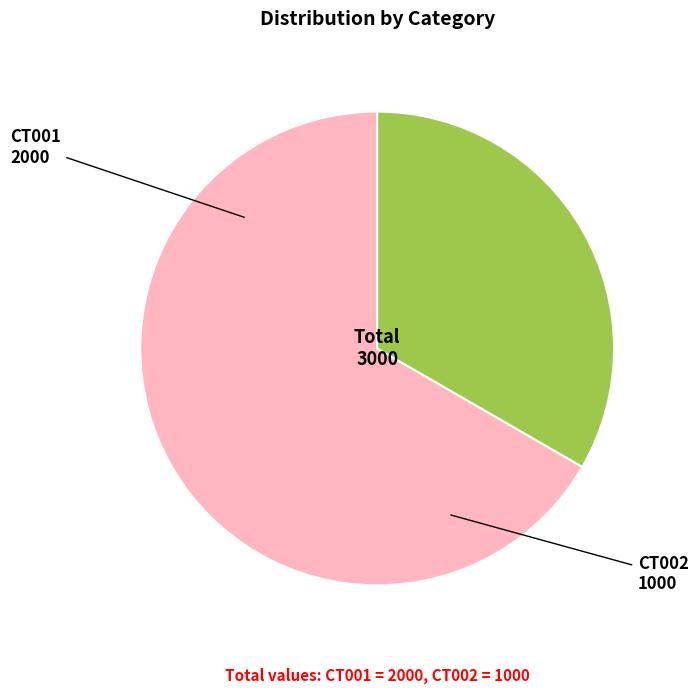

Rank the categories by value from highest to lowest.

CT001, CT002